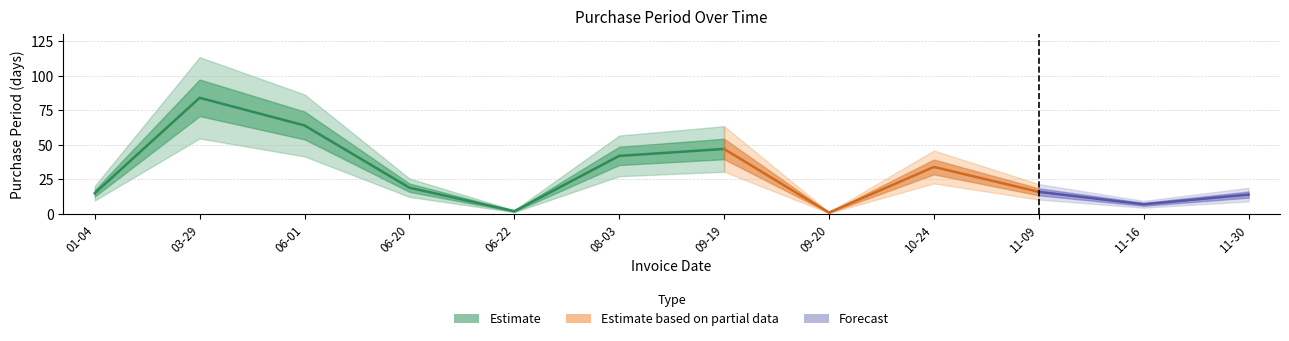

Rank the categories by value from highest to lowest.

2017-03-29, 2017-06-01, 2017-09-19, 2017-08-03, 2017-10-24, 2017-06-20, 2017-11-09, 2017-01-04, 2017-11-30, 2017-11-16, 2017-06-22, 2017-09-20